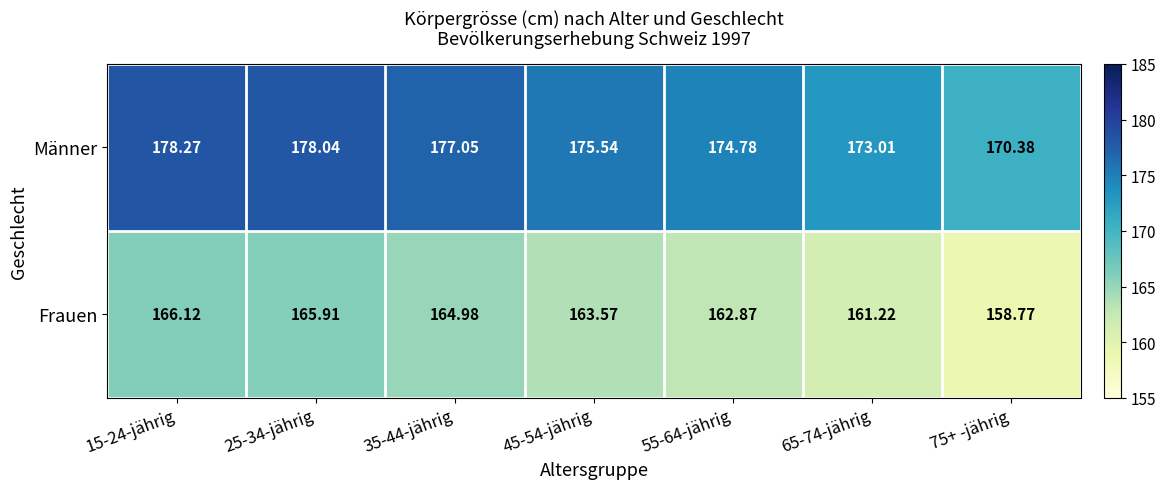

Which series has the largest total across all categories?

Männer